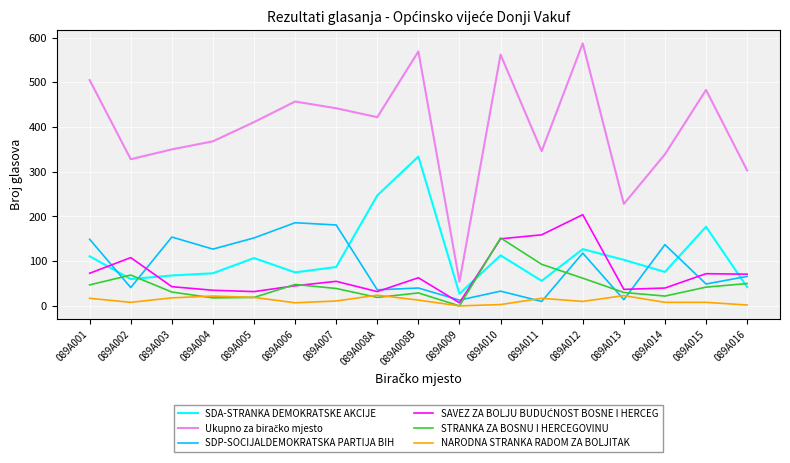

What is the minimum value for SDA-STRANKA DEMOKRATSKE AKCIJE?

27